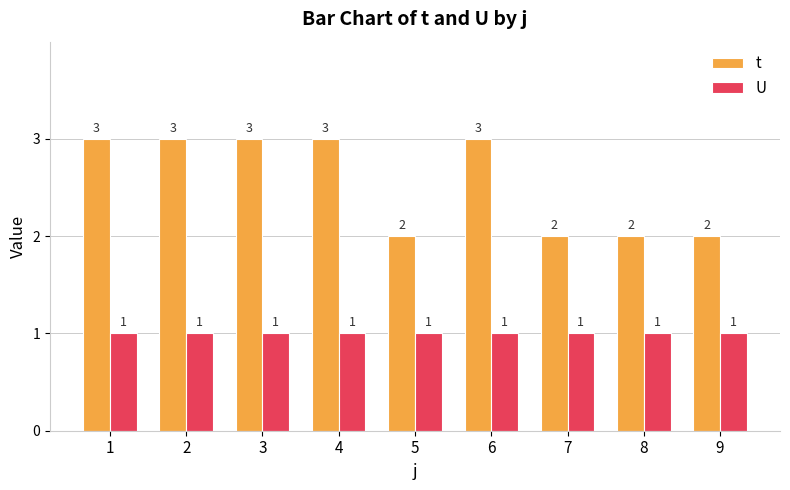

Which series has the largest total across all categories?

t